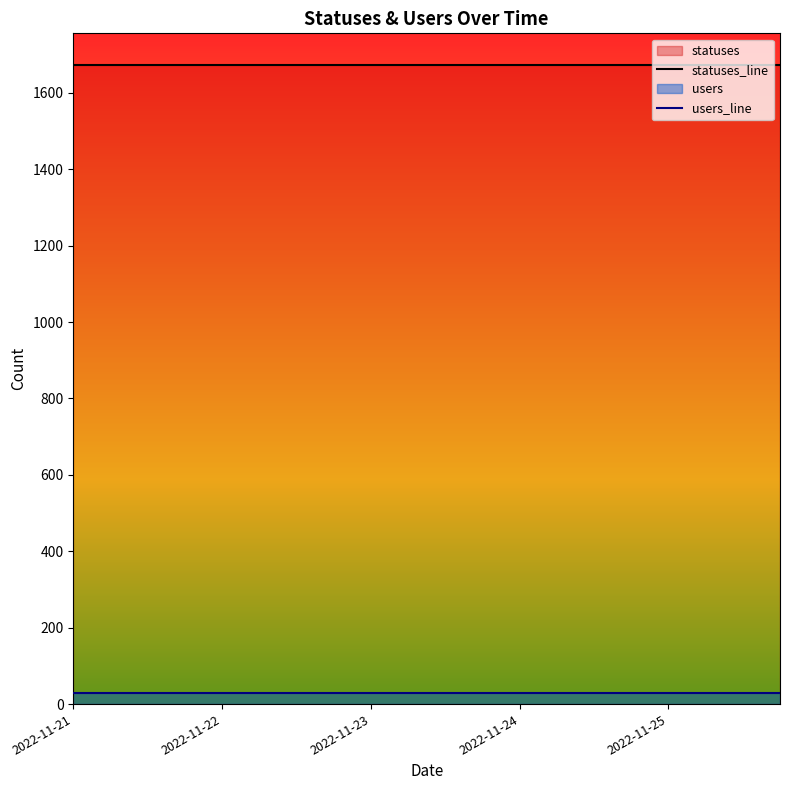

How many lines are shown in the chart?

2